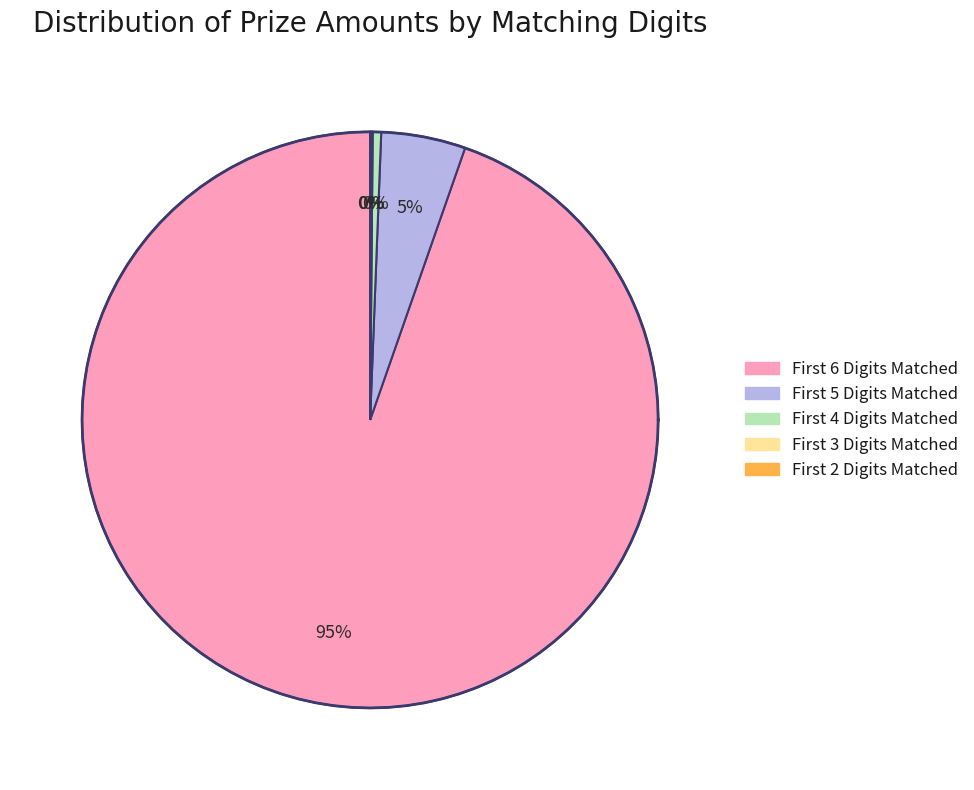

Which category has the smallest portion of the pie?

First 2 Digits Matched